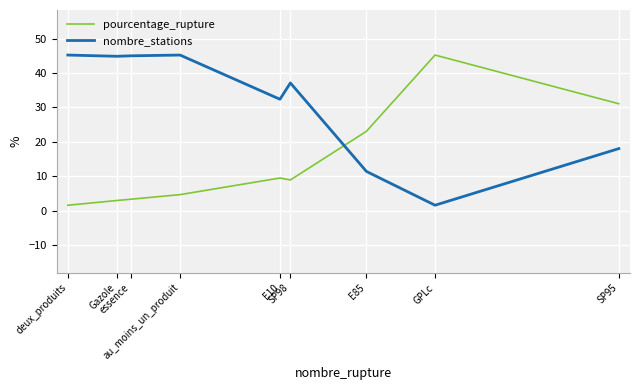

Is this an area chart (filled region under the line)?

No